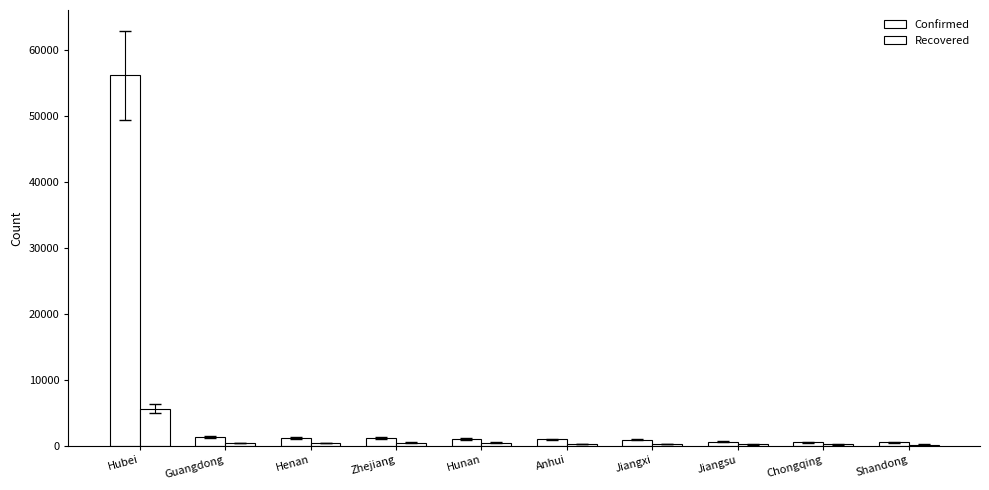

What is the sum of the Confirmed values at Hunan and Hubei?

57253